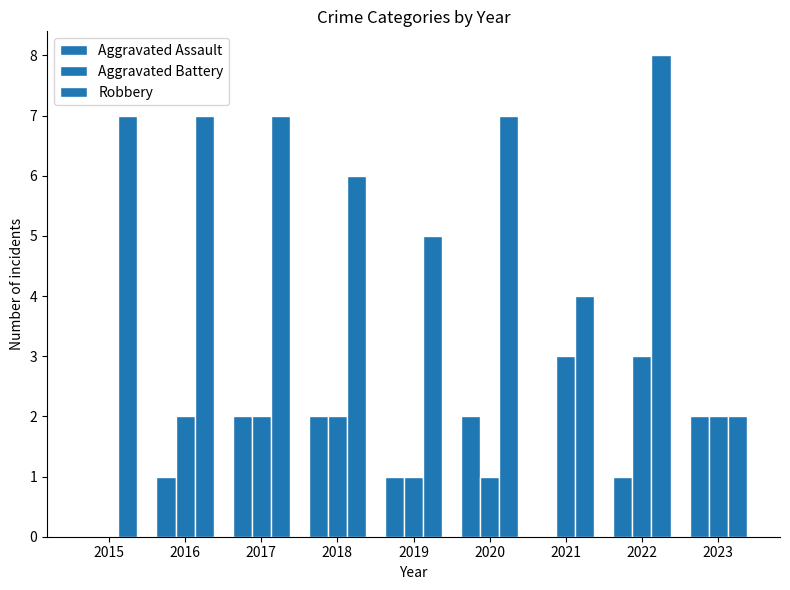

What is the difference between the maximum and second lowest values in the Aggravated Assault series?

2